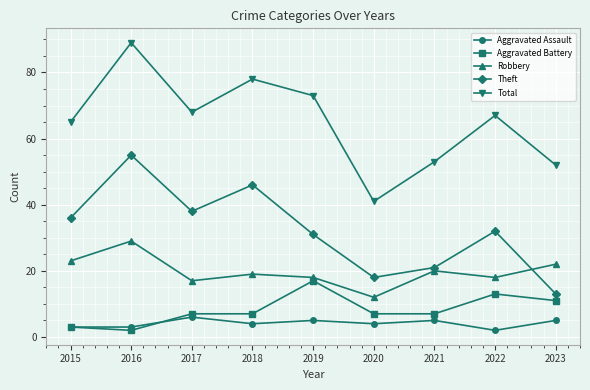

Reading left to right, list all the values displayed in this chart.

Aggravated Assault: 3	3	6	4	5	4	5	2	5
Aggravated Battery: 3	2	7	7	17	7	7	13	11
Robbery: 23	29	17	19	18	12	20	18	22
Theft: 36	55	38	46	31	18	21	32	13
Total: 65	89	68	78	73	41	53	67	52